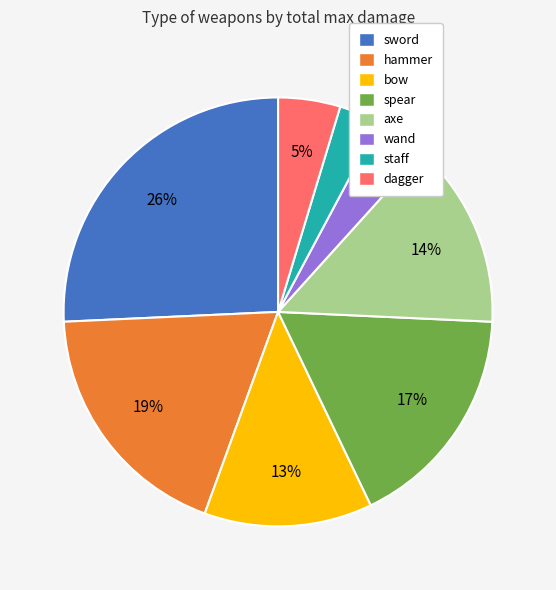

Is the sum of wand and staff greater than half?

No